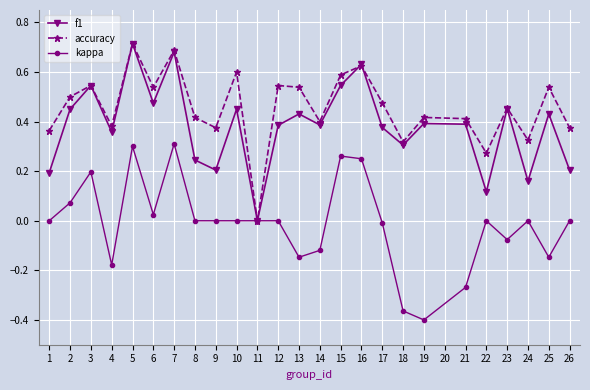

Rank the series by their average value, from lowest to highest.

kappa, f1, accuracy